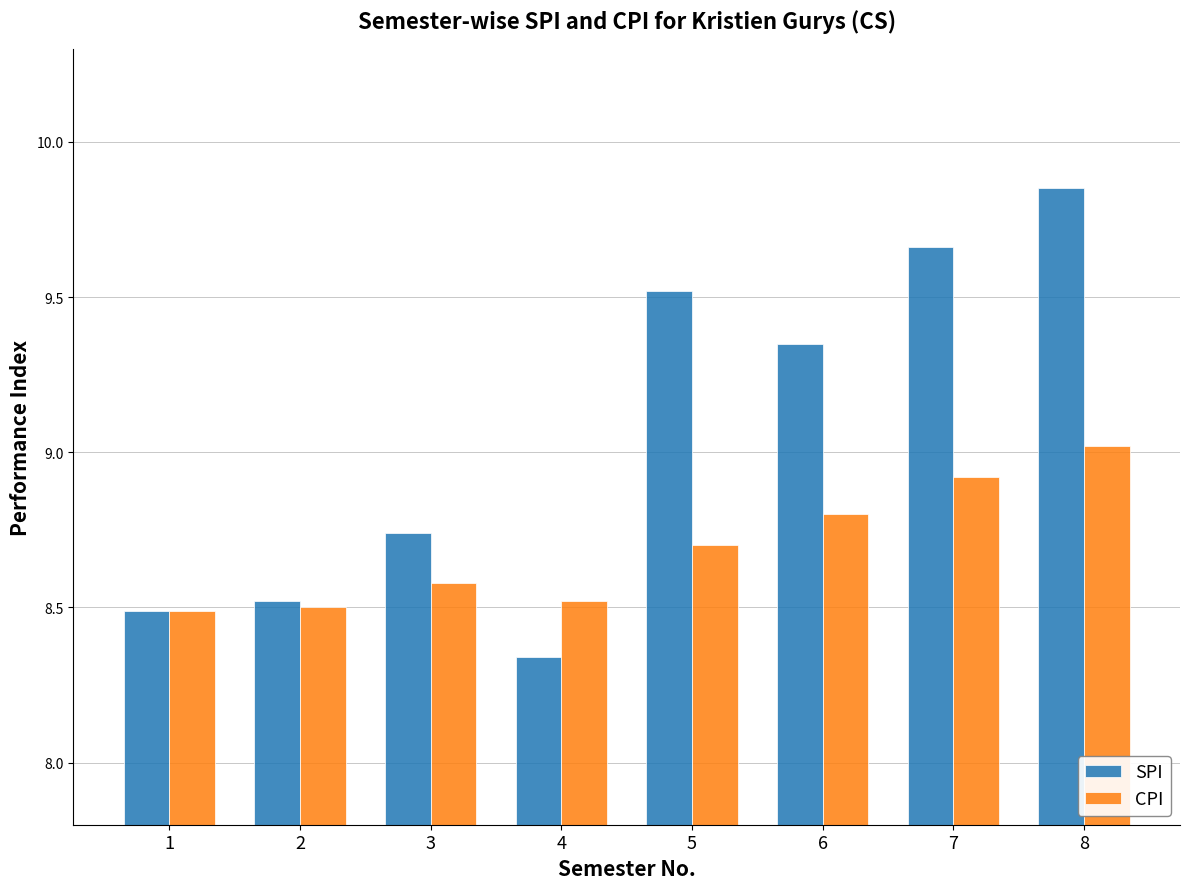

What is the total value across all series at 4?

16.9